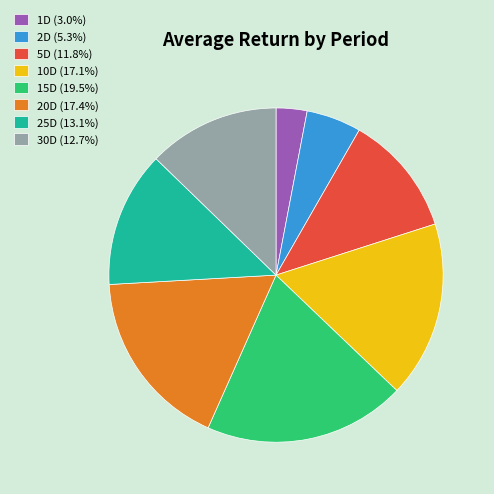

Do 20D (17.4%) and 10D (17.1%) together represent more than half of the pie?

No